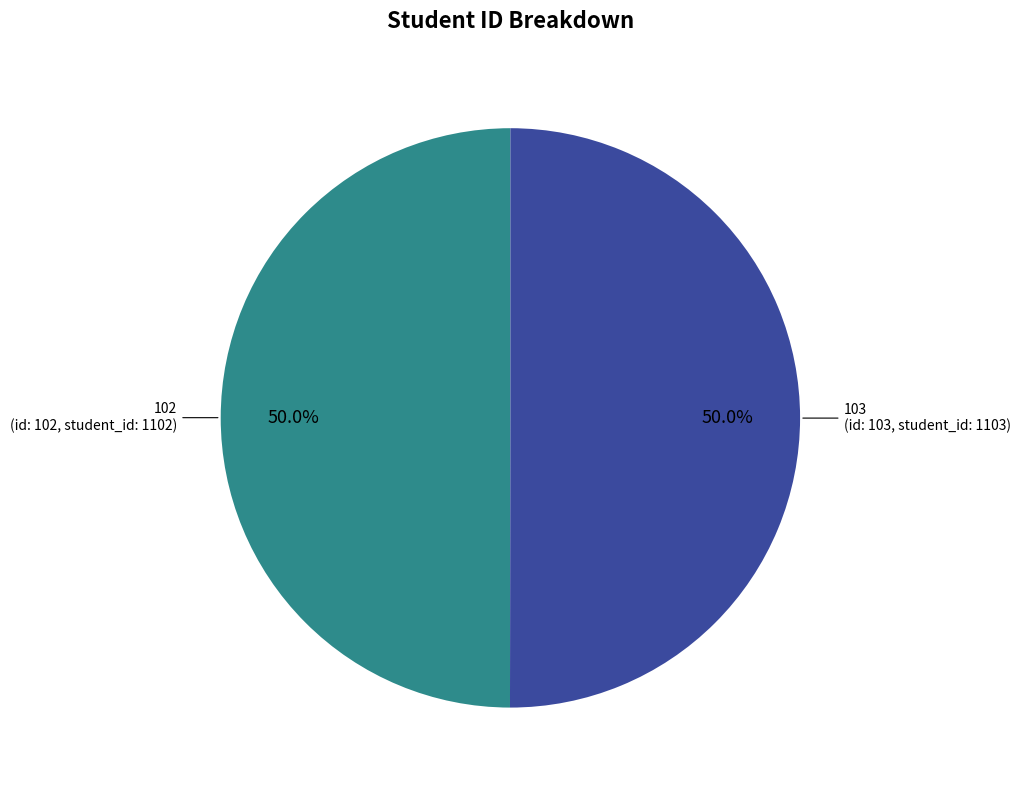

Approximately how many times larger is the value at 103 compared to 102?

1.0